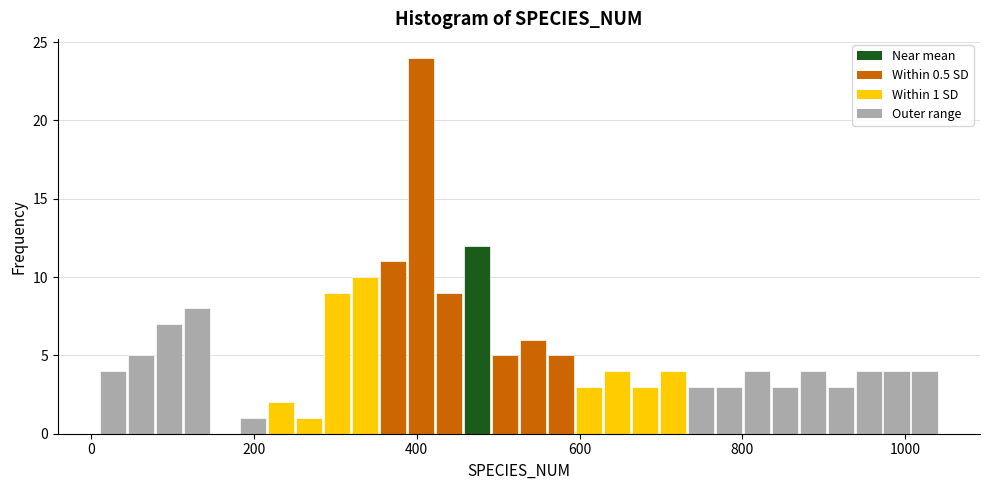

Read against the x-axis, roughly where is the centre of the tallest bar?

400